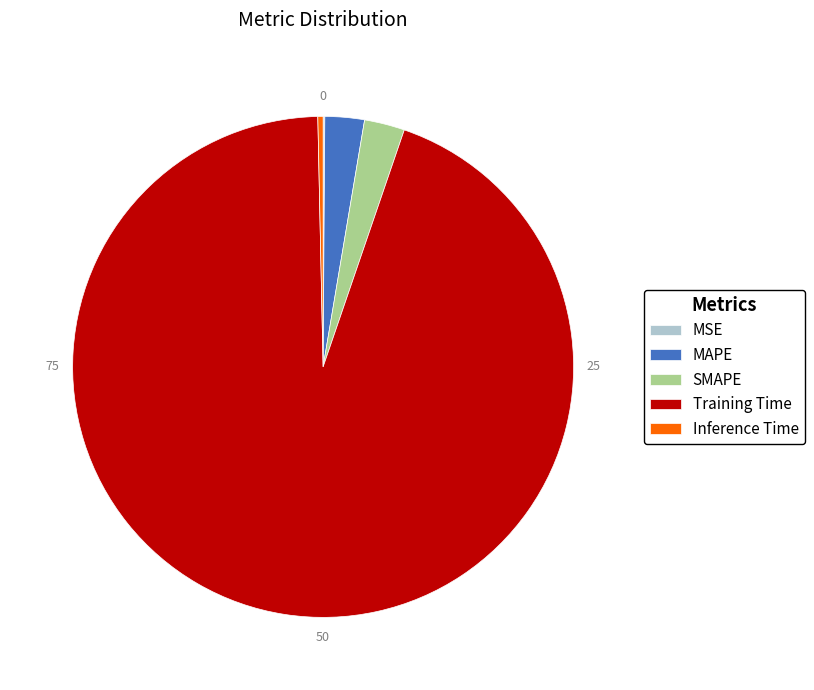

Combined, do Inference Time and Training Time account for over 50%?

Yes